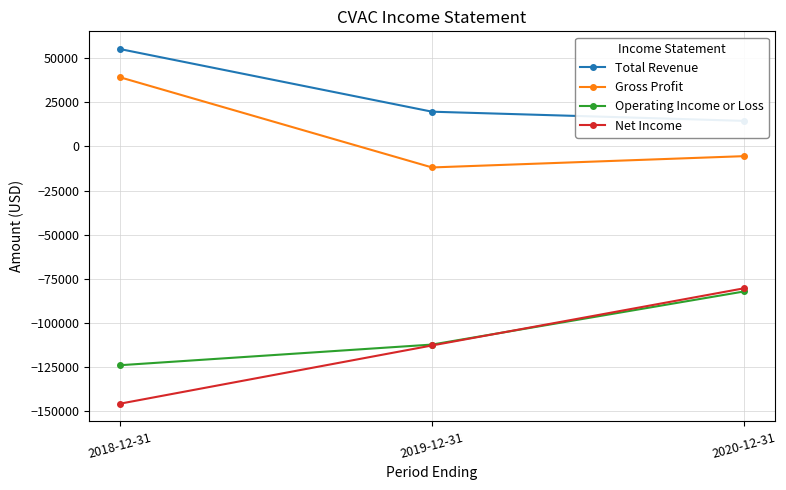

What are all the series names shown in the legend?

Total Revenue, Gross Profit, Operating Income or Loss, Net Income